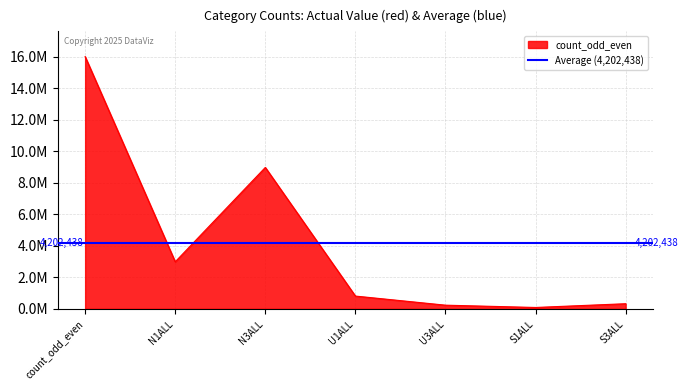

Which has a higher value, N3ALL or S1ALL?

N3ALL